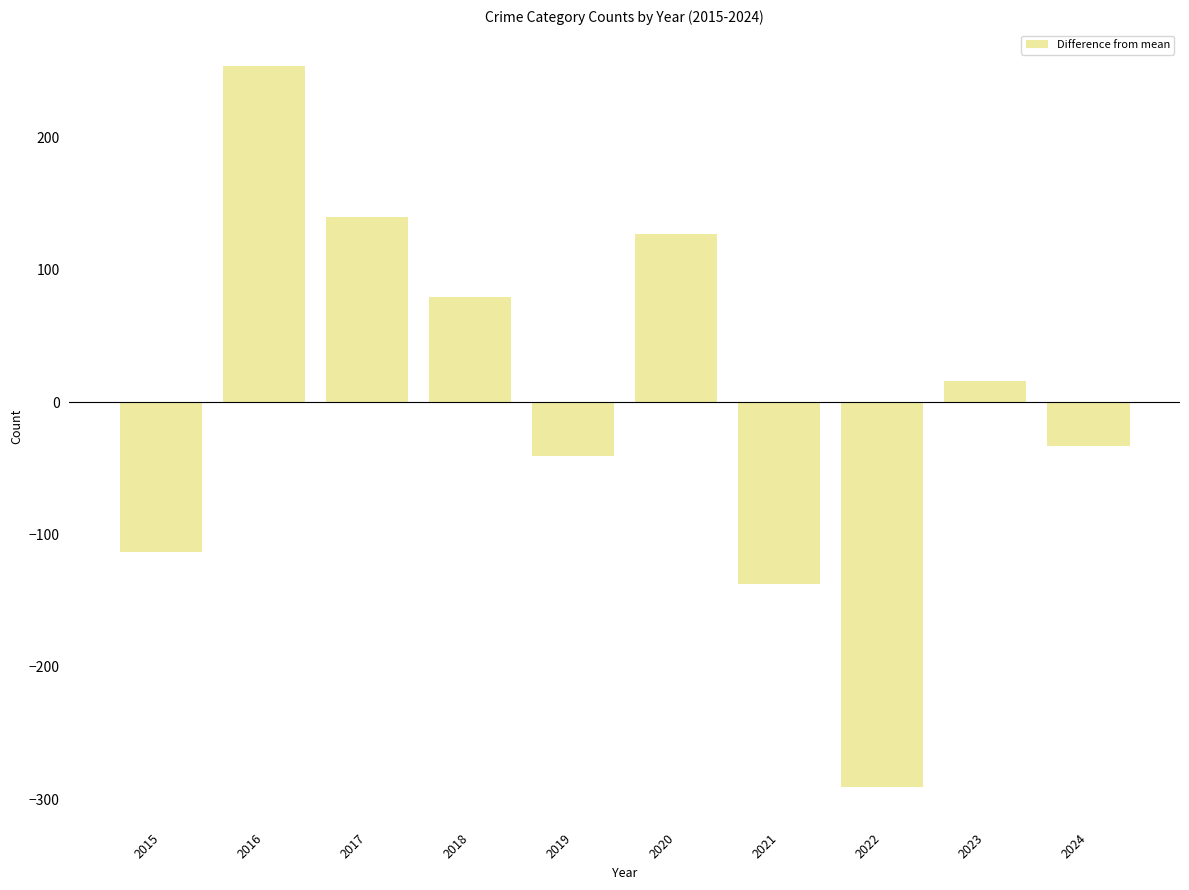

Reading left to right, extract all data points from this chart.

2015=-113.4	2016=253.6	2017=139.6	2018=79.6	2019=-40.4	2020=126.6	2021=-137.4	2022=-290.4	2023=15.6	2024=-33.4